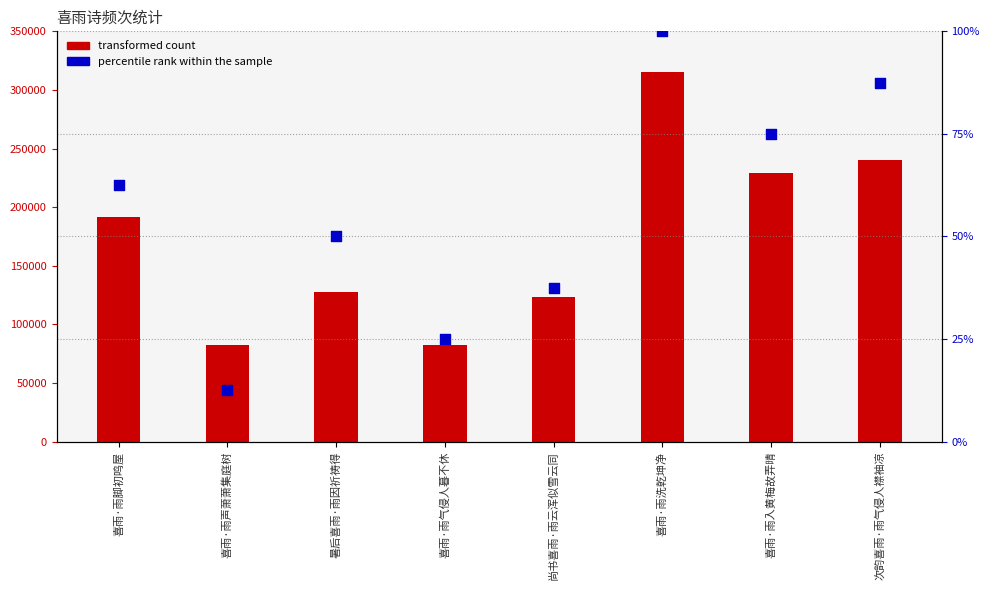

What is the total value across all series at 暑后喜雨·雨因祈祷得?

127459.0